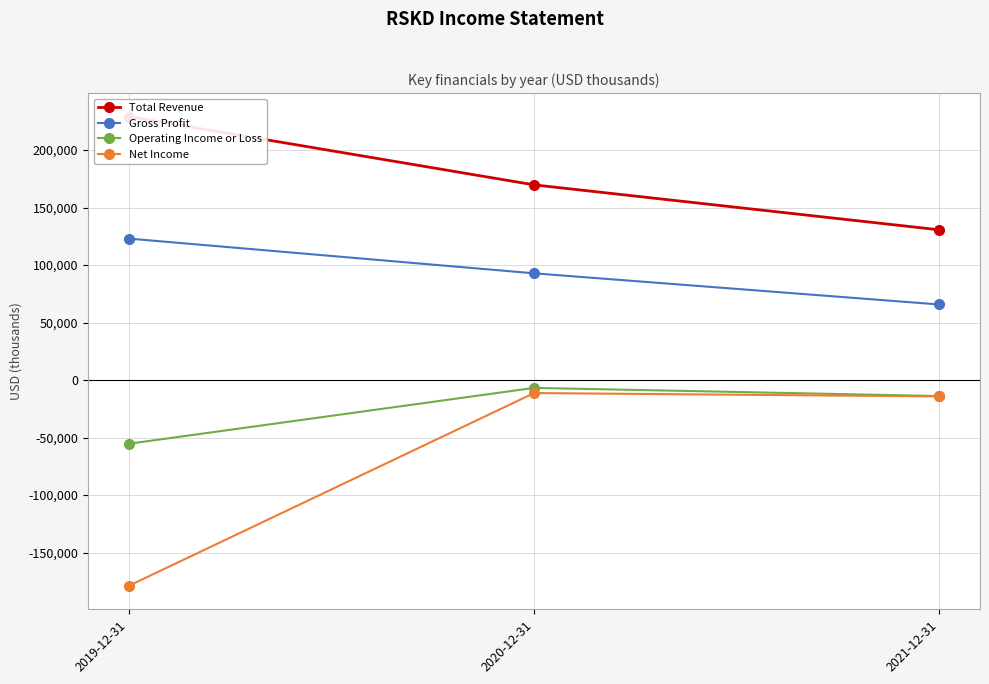

What is the label of the 1st point from the left?

2019-12-31